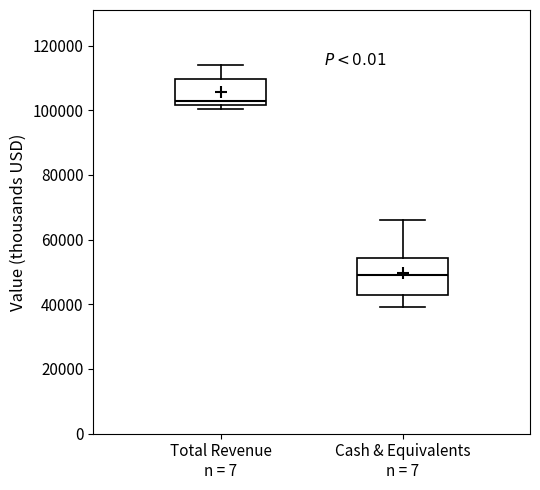

Which box is the tallest, from its lower edge to its upper edge?

Cash & Equivalents n = 7